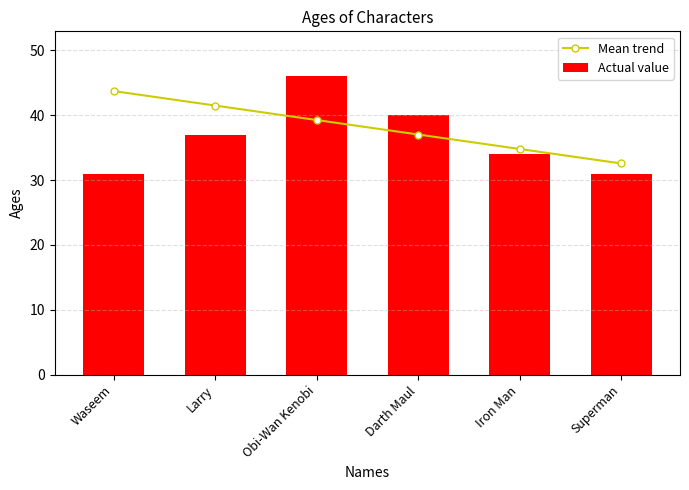

The Actual value series shows 22.3 at Darth Maul. True or false?

False